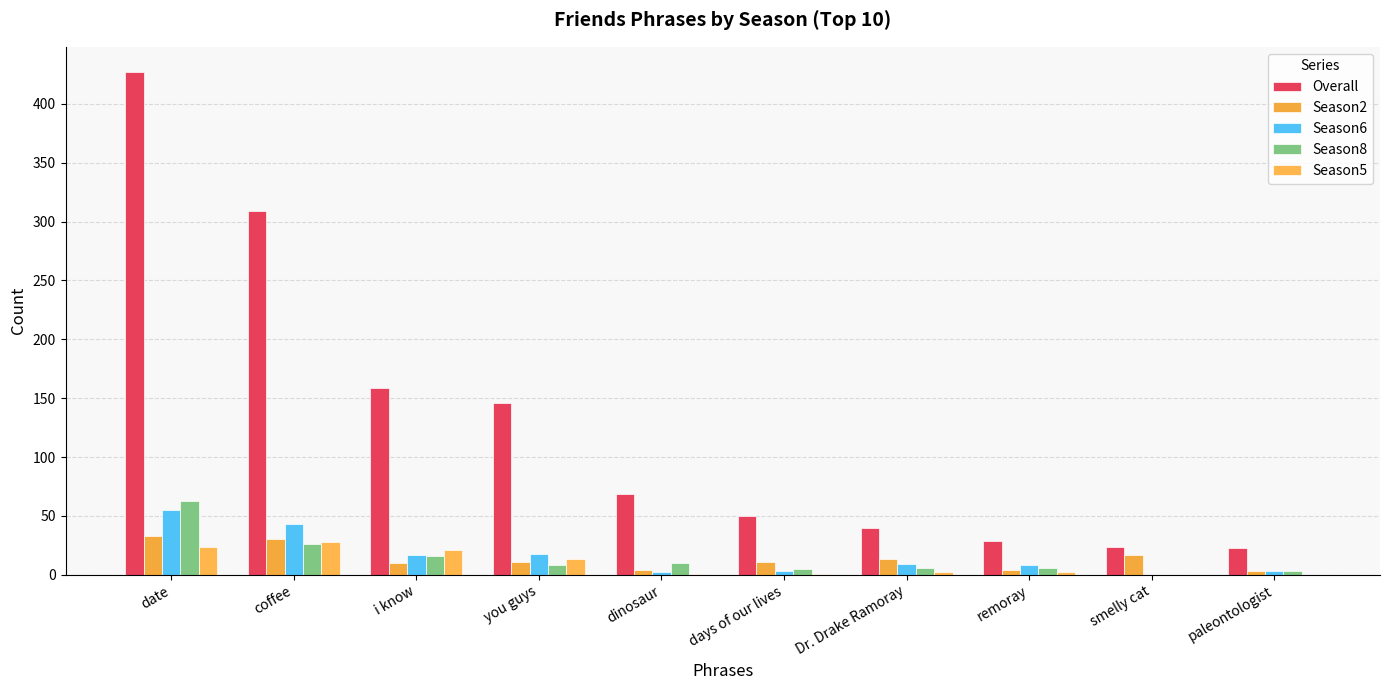

Read the Overall value at remoray, to the nearest 50.

50